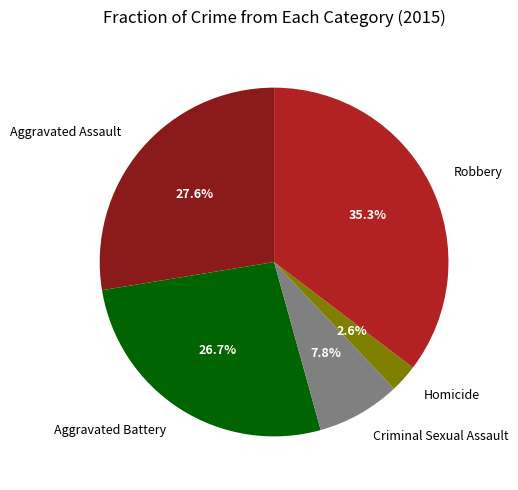

To the nearest percent, what percentage of the pie is Robbery?

35%